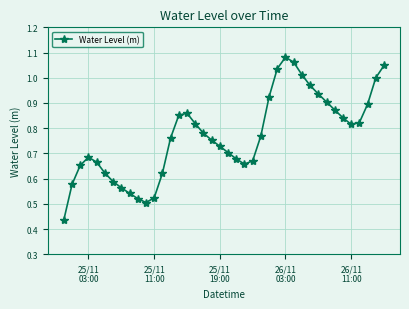

How many interior local peaks (higher than both neighbors) does the data have?

3